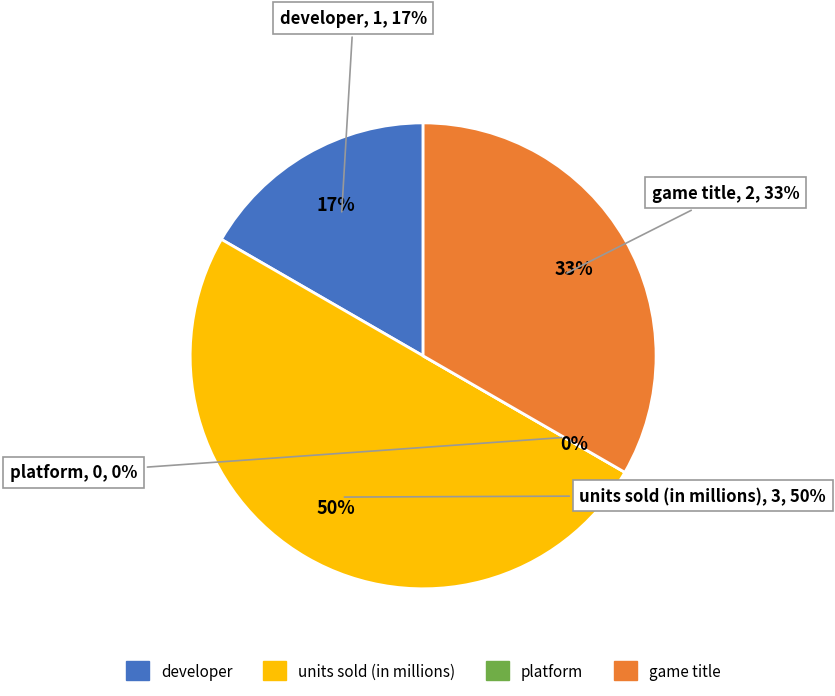

Rank the categories by value from highest to lowest.

units sold (in millions), game title, developer, platform